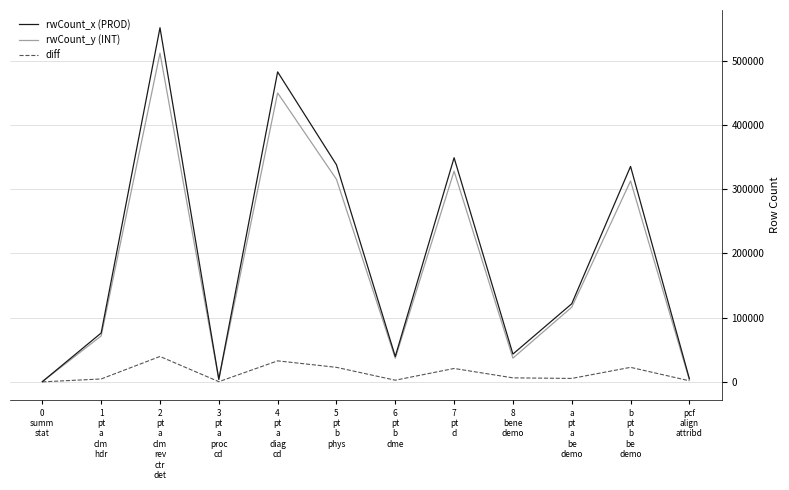

Rank the series by their maximum value, from lowest to highest.

diff, rwCount_y (INT), rwCount_x (PROD)